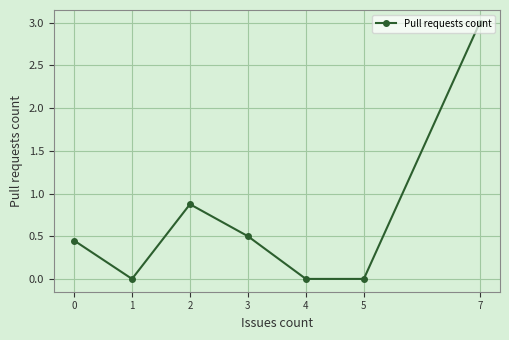

True or false: the data shows 0.5 at 3.

True